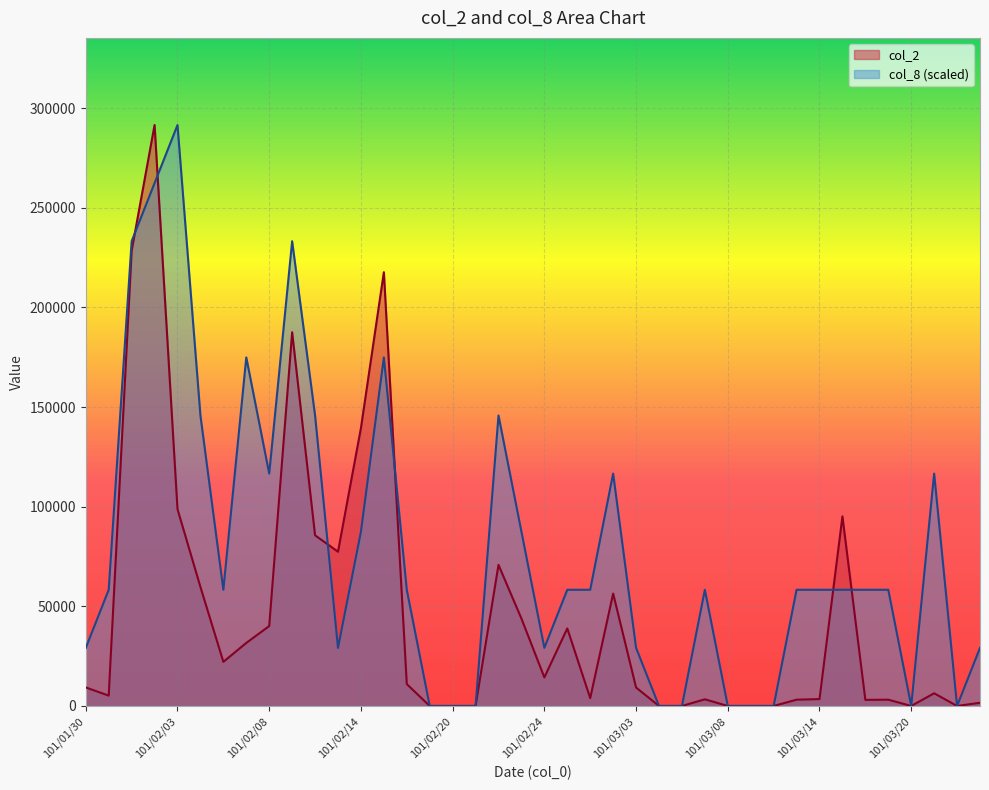

Reading right to left, list all the values displayed in this chart.

col_2: 101/03/23=1610	101/03/22=0	101/03/21=6360	101/03/20=0	101/03/19=3150	101/03/16=3050	101/03/15=95130	101/03/14=3450	101/03/13=3150	101/03/12=0	101/03/09=0	101/03/08=0	101/03/07=3340	101/03/06=0	101/03/05=0	101/03/03=9250	101/03/02=56400	101/03/01=3910	101/02/29=38900	101/02/24=14320	101/02/23=43850	101/02/22=70800	101/02/21=0	101/02/20=0	101/02/17=0	101/02/16=10990	101/02/15=217660	101/02/14=139420	101/02/13=77400	101/02/10=85630	101/02/09=187540	101/02/08=40100	101/02/07=31630	101/02/06=22140	101/02/04=59720	101/02/03=98780	101/02/02=291510	101/02/01=228430	101/01/31=5190	101/01/30=9300
col_8: 101/03/23=29151	101/03/22=0	101/03/21=116604	101/03/20=0	101/03/19=58302	101/03/16=58302	101/03/15=58302	101/03/14=58302	101/03/13=58302	101/03/12=0	101/03/09=0	101/03/08=0	101/03/07=58302	101/03/06=0	101/03/05=0	101/03/03=29151	101/03/02=116604	101/03/01=58302	101/02/29=58302	101/02/24=29151	101/02/23=87453	101/02/22=145755	101/02/21=0	101/02/20=0	101/02/17=0	101/02/16=58302	101/02/15=174906	101/02/14=87453	101/02/13=29151	101/02/10=145755	101/02/09=233208	101/02/08=116604	101/02/07=174906	101/02/06=58302	101/02/04=145755	101/02/03=291510	101/02/02=262359	101/02/01=233208	101/01/31=58302	101/01/30=29151